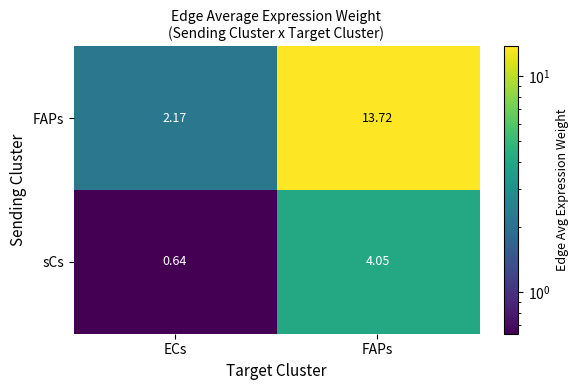

At FAPs, list the series in order from largest to smallest.

FAPs, sCs